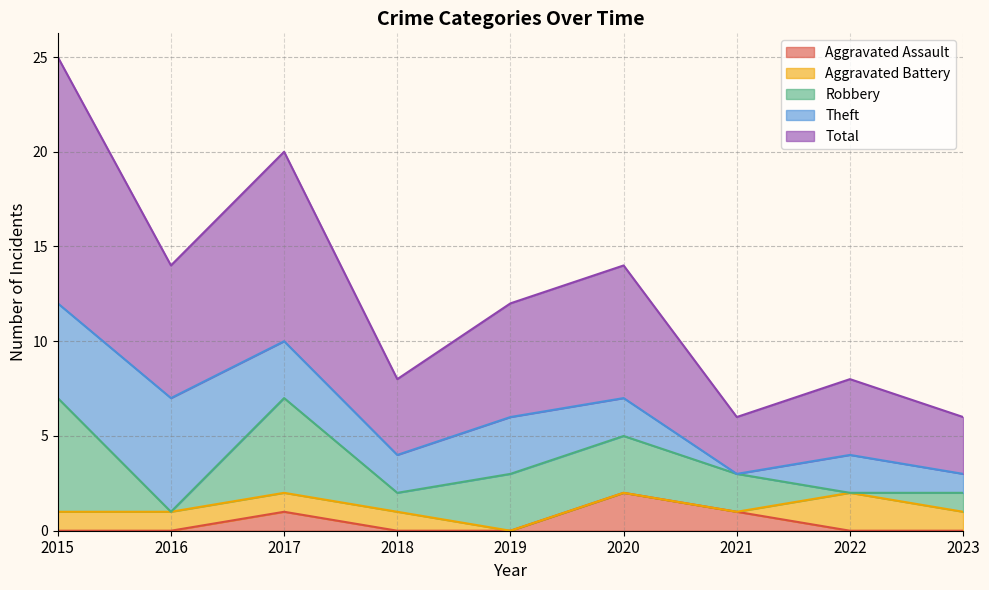

Where is Robbery nearest to the value 3?

2019